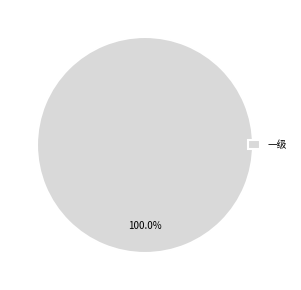

Rank the categories by value from highest to lowest.

一级